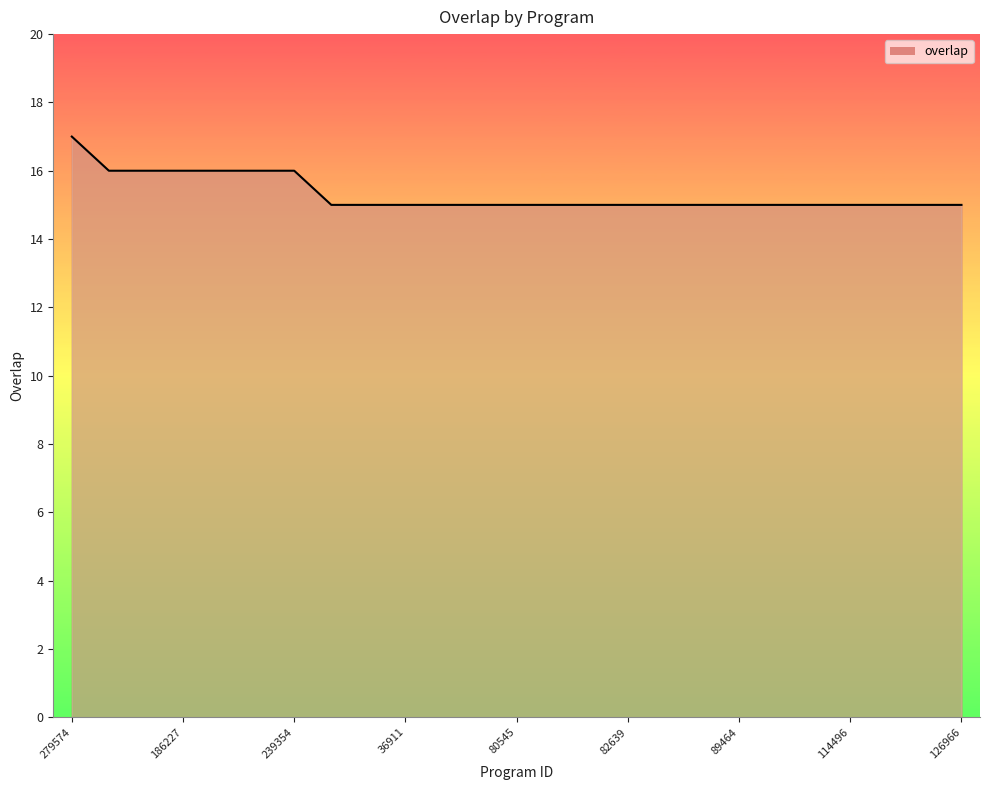

What is the maximum value shown in the chart?

17